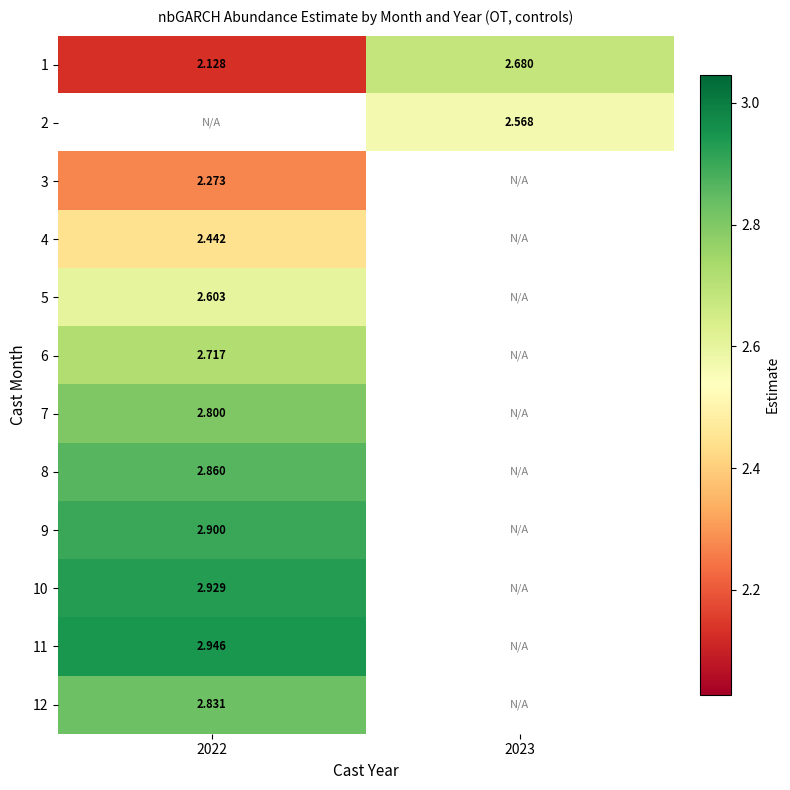

Which category has the highest value in the 12 series?

2022